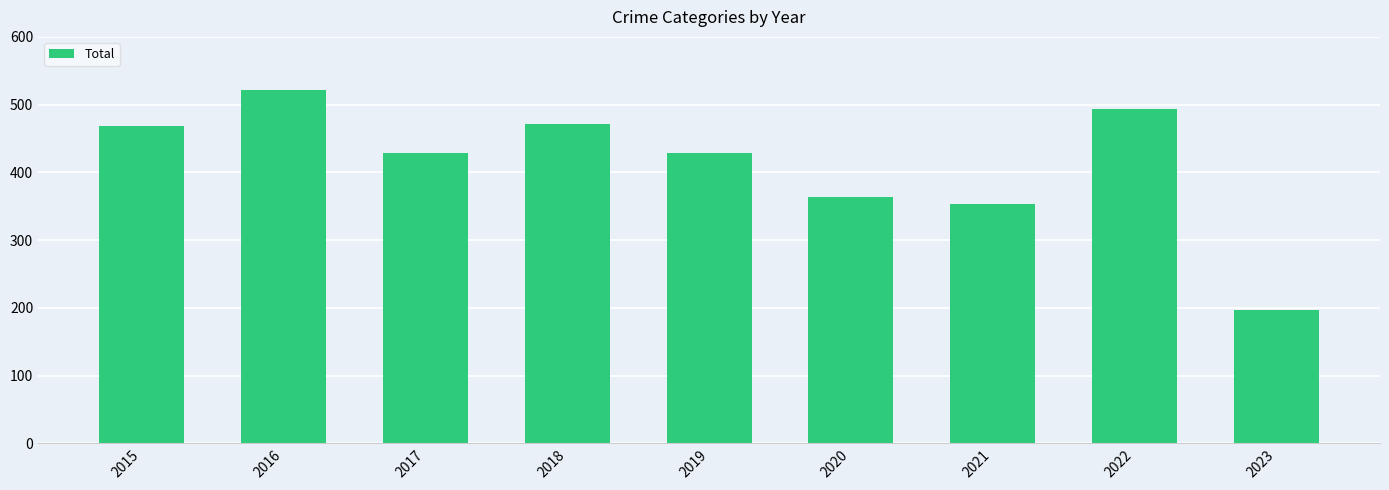

Which has a higher value, 2021 or 2015?

2015